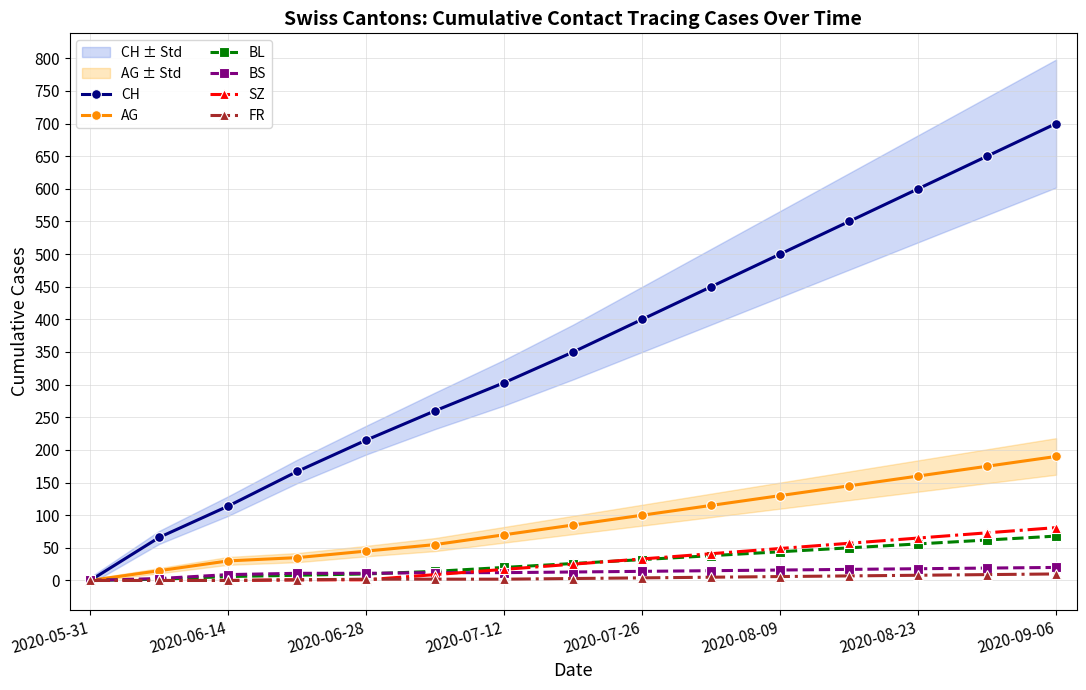

Which category has the highest value in the CH series?

2020-09-06